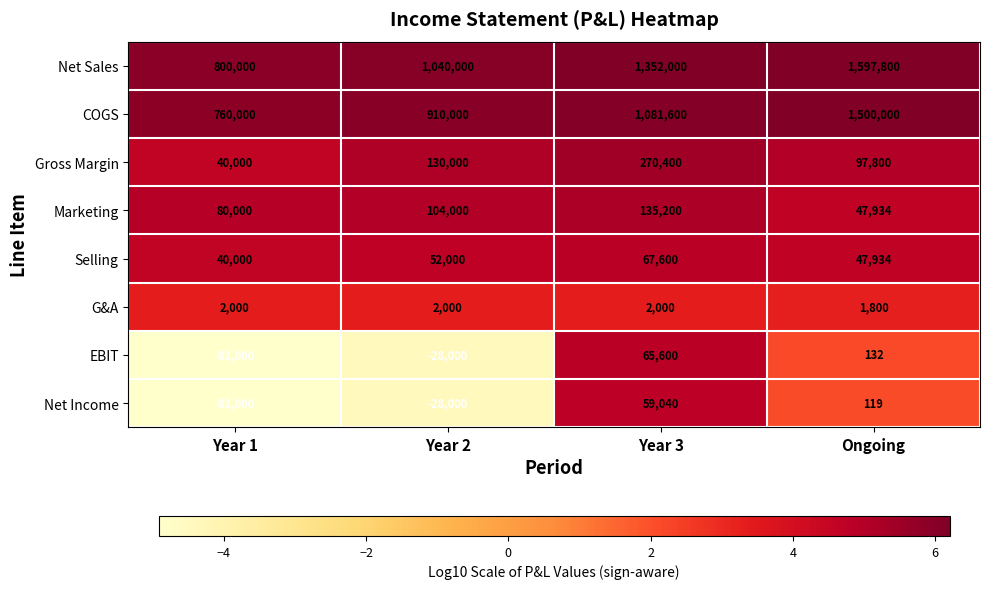

What is the average value of the EBIT series?

-11067